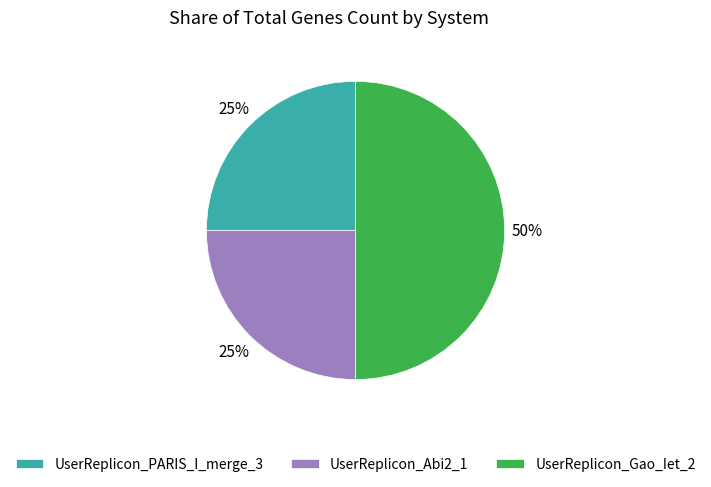

How many slices are in this pie chart?

3